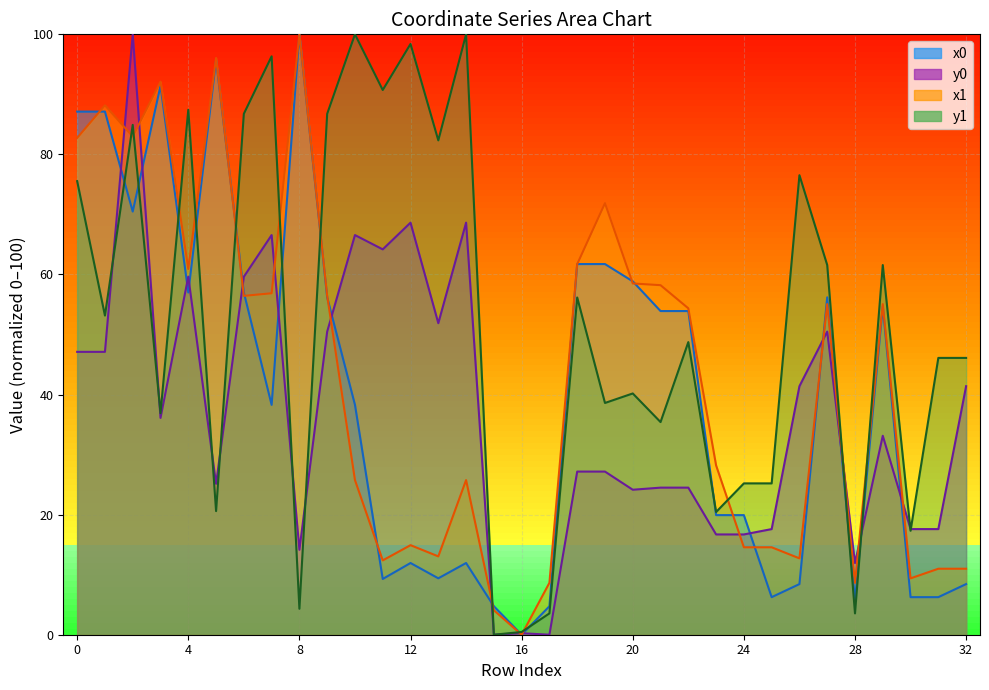

What is the approximate value of x1 at 22?

54.4